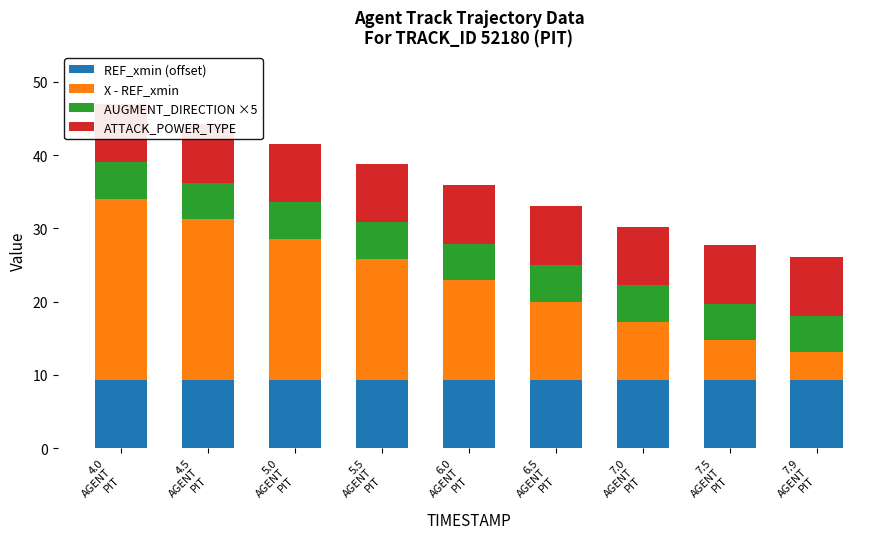

Which has a higher value, 5.0
AGENT
PIT or 5.5
AGENT
PIT?

5.0
AGENT
PIT